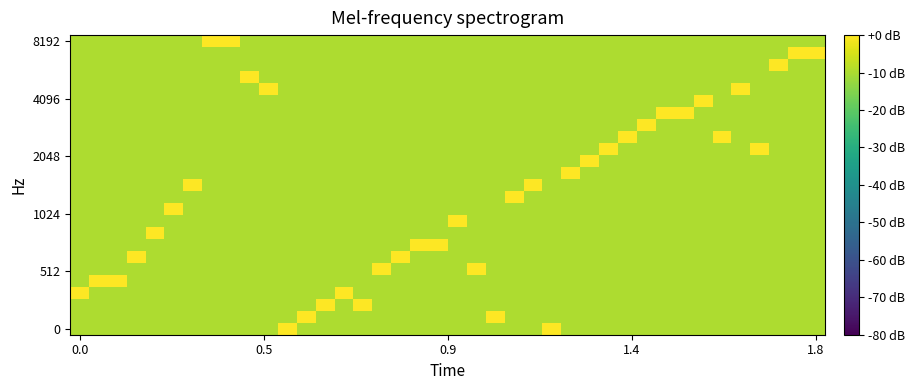

What is the minimum value shown in the chart?

-10.0